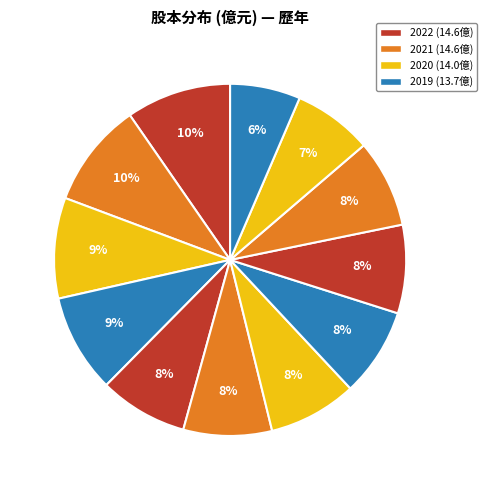

How many slices are in this pie chart?

12